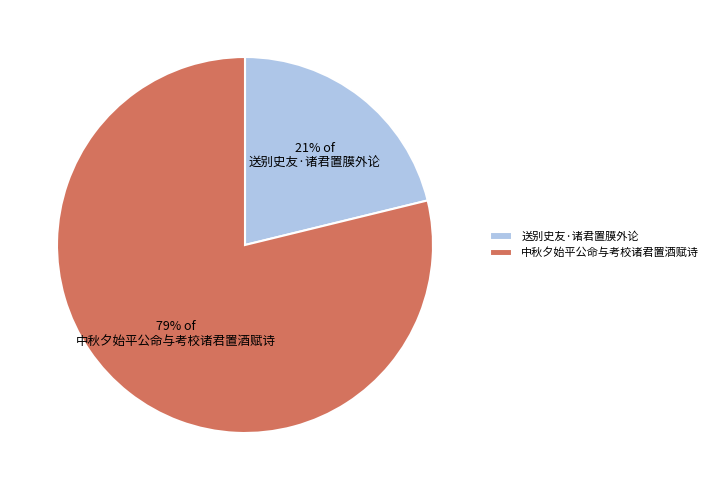

Count the number of slices in the pie.

2